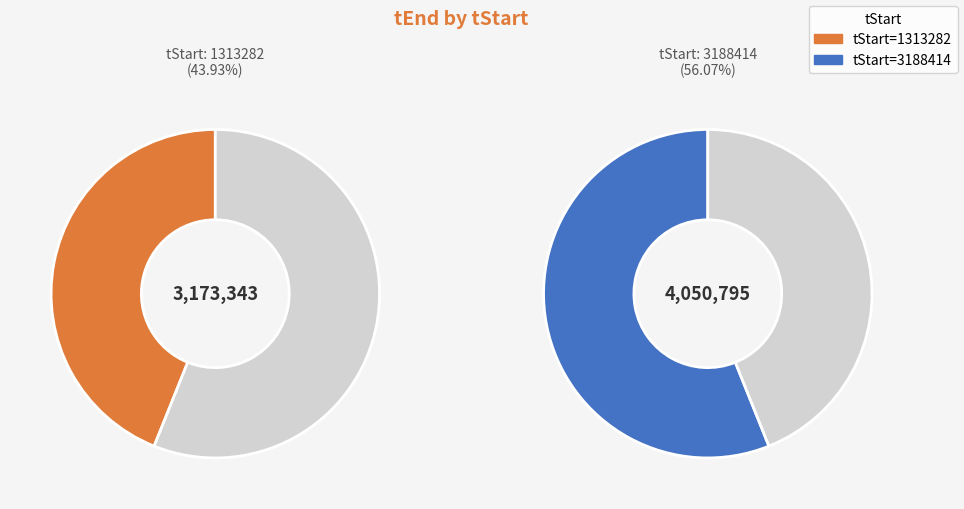

Rank the categories by value from highest to lowest.

3188414, 1313282